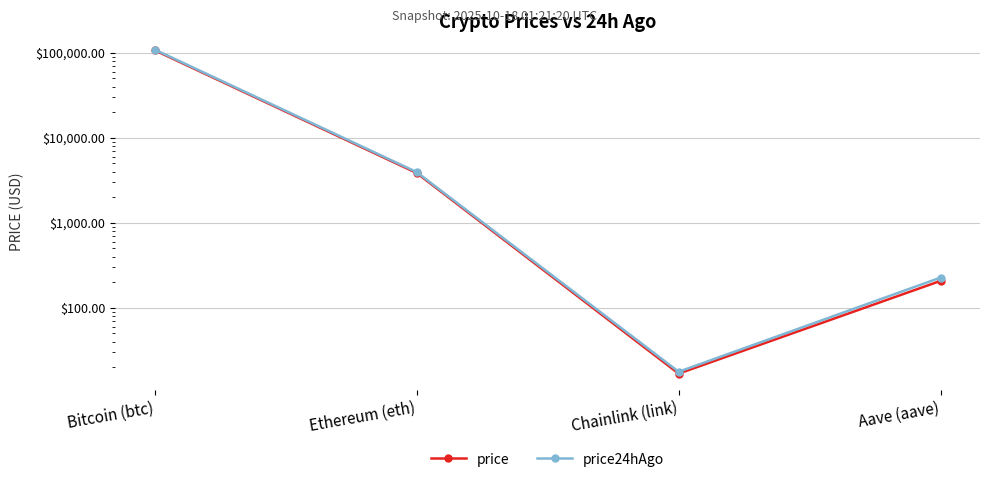

Is it true that price equals 16.8 at Chainlink (link)?

True